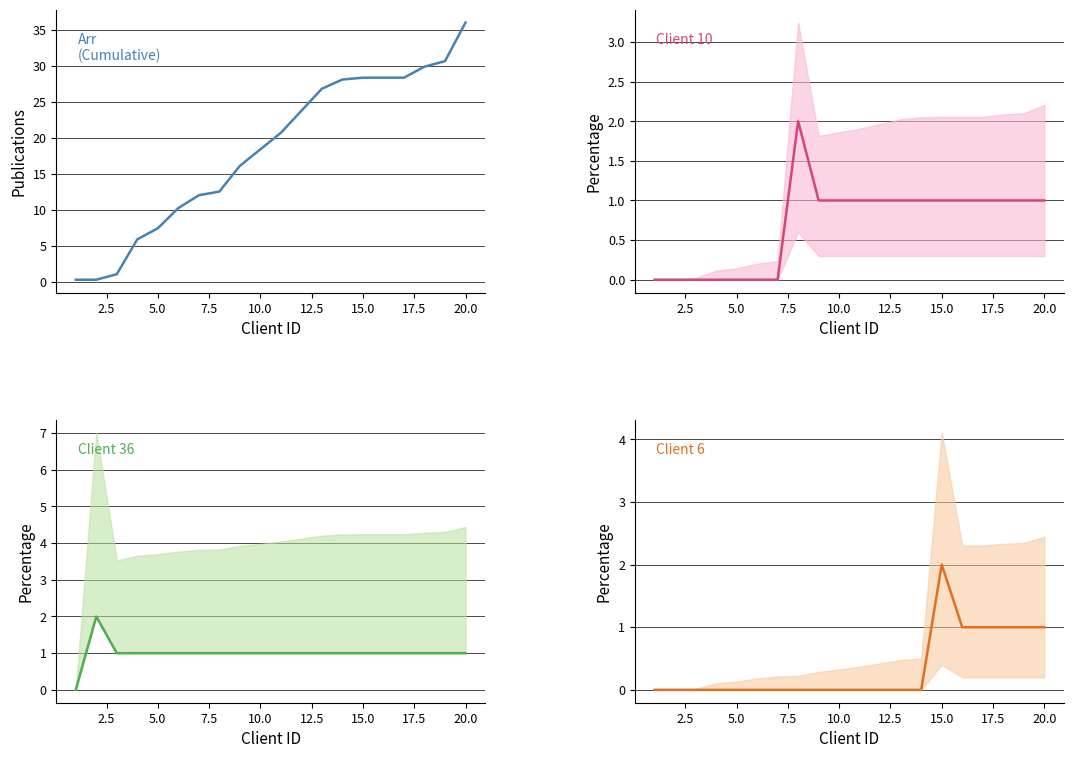

Reading left to right, what are all the values shown in this chart?

Arr: 0.3	0.3	1.0	5.9	7.4	10.2	12.0	12.5	16.1	18.4	20.7	23.7	26.8	28.1	28.3	28.3	28.3	29.9	30.6	36.0
Client_10: 0.0	0.0	0.0	0.0	0.0	0.0	0.0	2.0	1.0	1.0	1.0	1.0	1.0	1.0	1.0	1.0	1.0	1.0	1.0	1.0
Client_36: 0.0	2.0	1.0	1.0	1.0	1.0	1.0	1.0	1.0	1.0	1.0	1.0	1.0	1.0	1.0	1.0	1.0	1.0	1.0	1.0
Client_6: 0.0	0.0	0.0	0.0	0.0	0.0	0.0	0.0	0.0	0.0	0.0	0.0	0.0	0.0	2.0	1.0	1.0	1.0	1.0	1.0